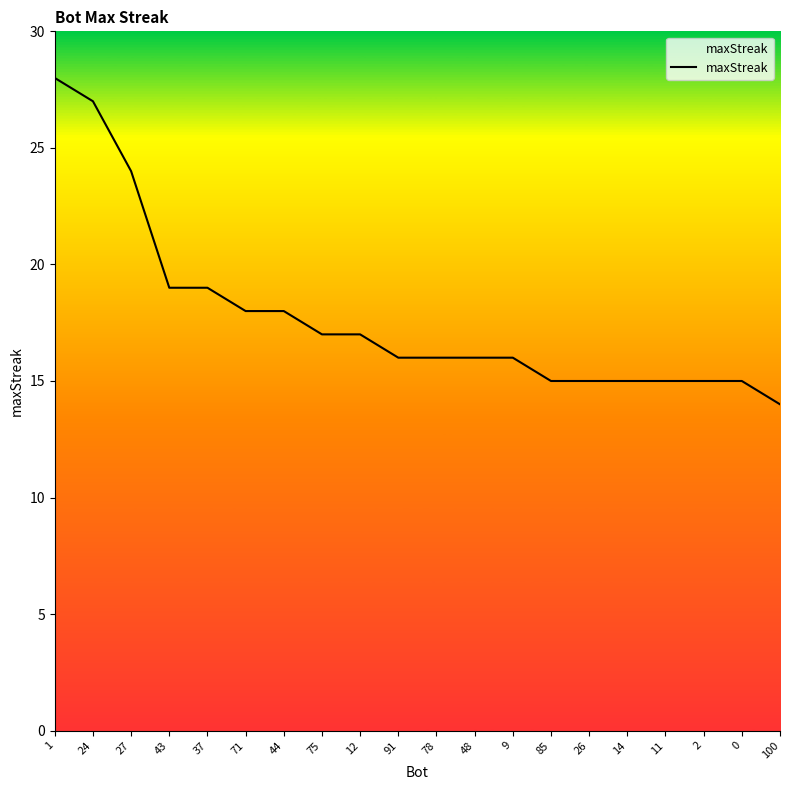

Is it true that the value at 44 is 27?

False